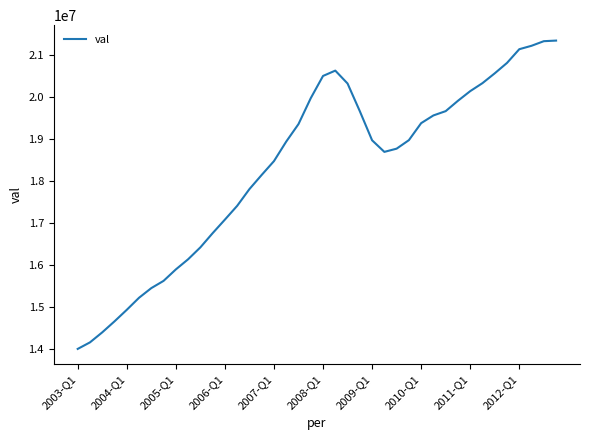

What is the maximum value shown in the chart?

21352864.9